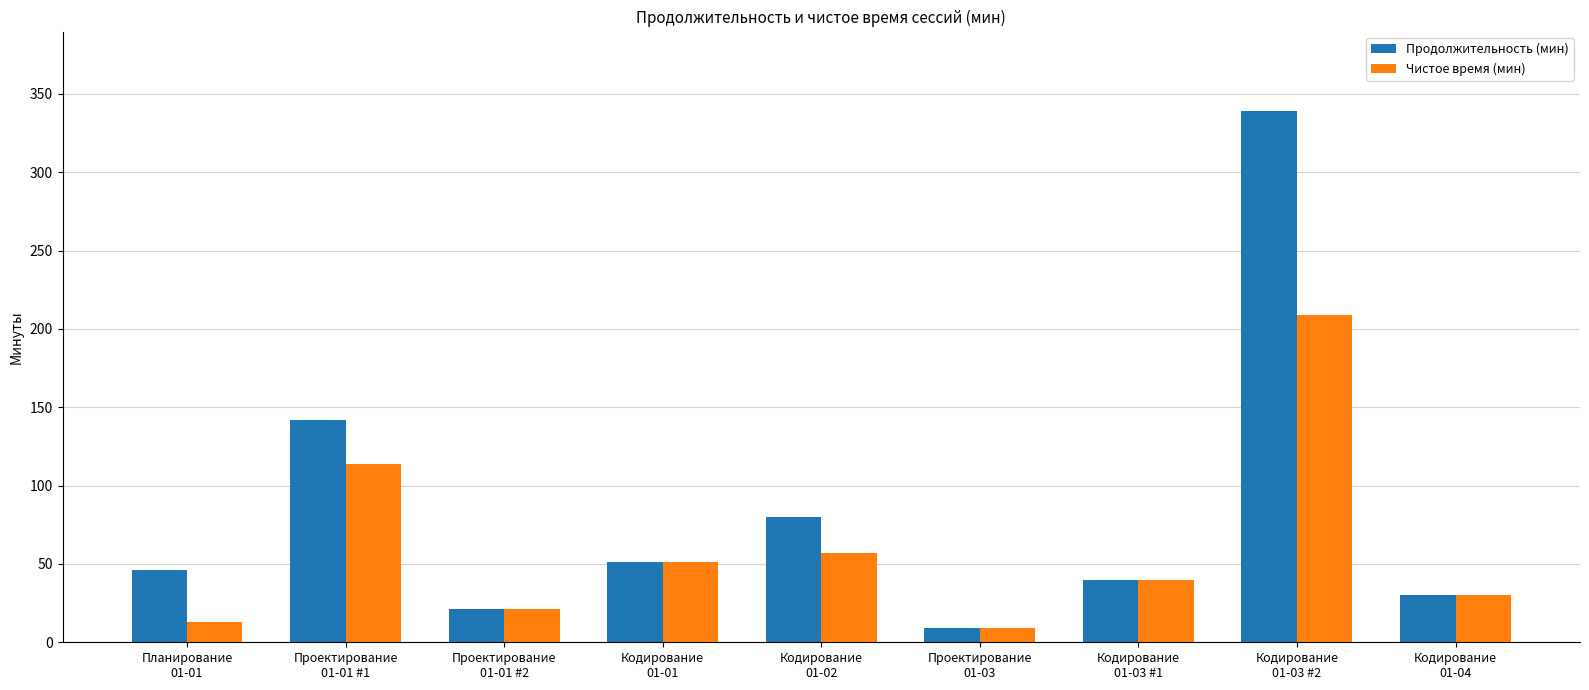

At which category does the chart reach its peak across all series?

Кодирование
01-03 #2